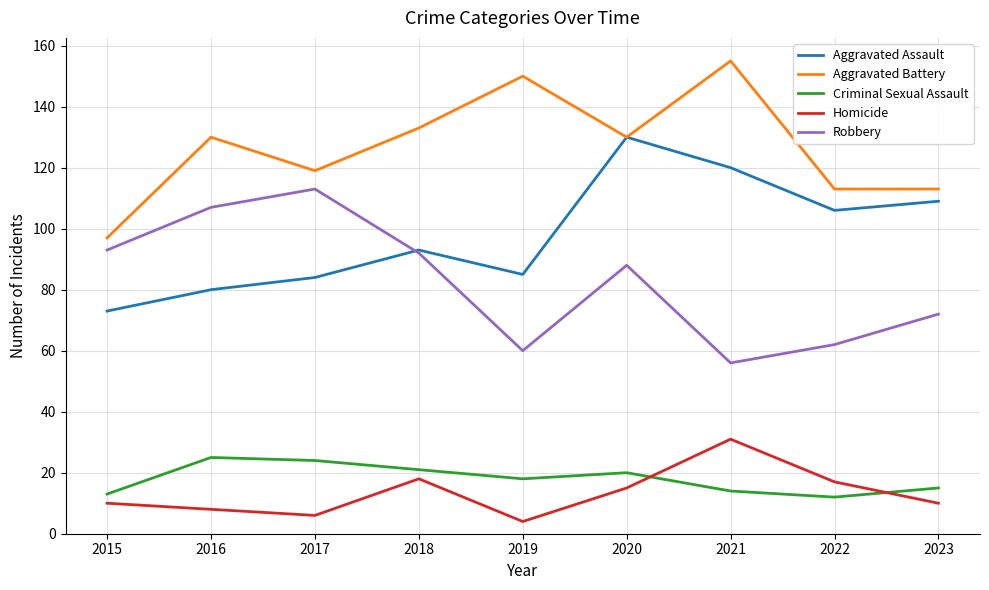

True or false: Robbery and Homicide intersect in this chart.

False